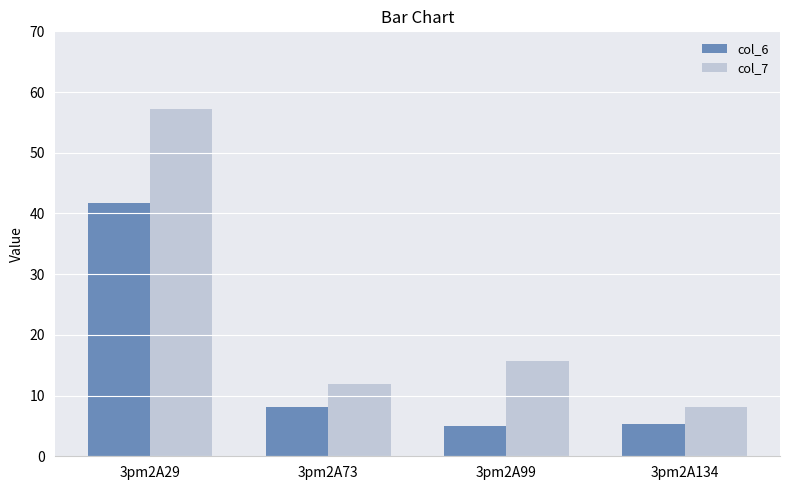

At how many categories does at least one series exceed 6?

4